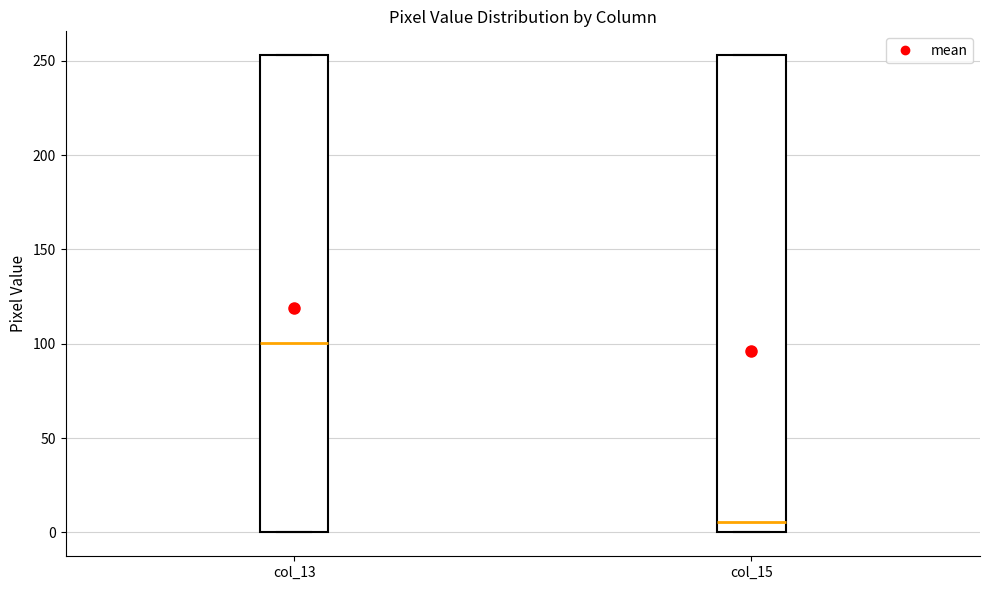

Reading left to right, transcribe this box plot: for each box, give where its median line is, the range the box spans, and where its two whiskers end, as read against the y-axis. The values are not printed on the chart, so give them approximately, as read against the axis.

col_13: median 100, box 0 to 255, whiskers 0 to 255
col_15: median 5, box 0 to 255, whiskers 0 to 255